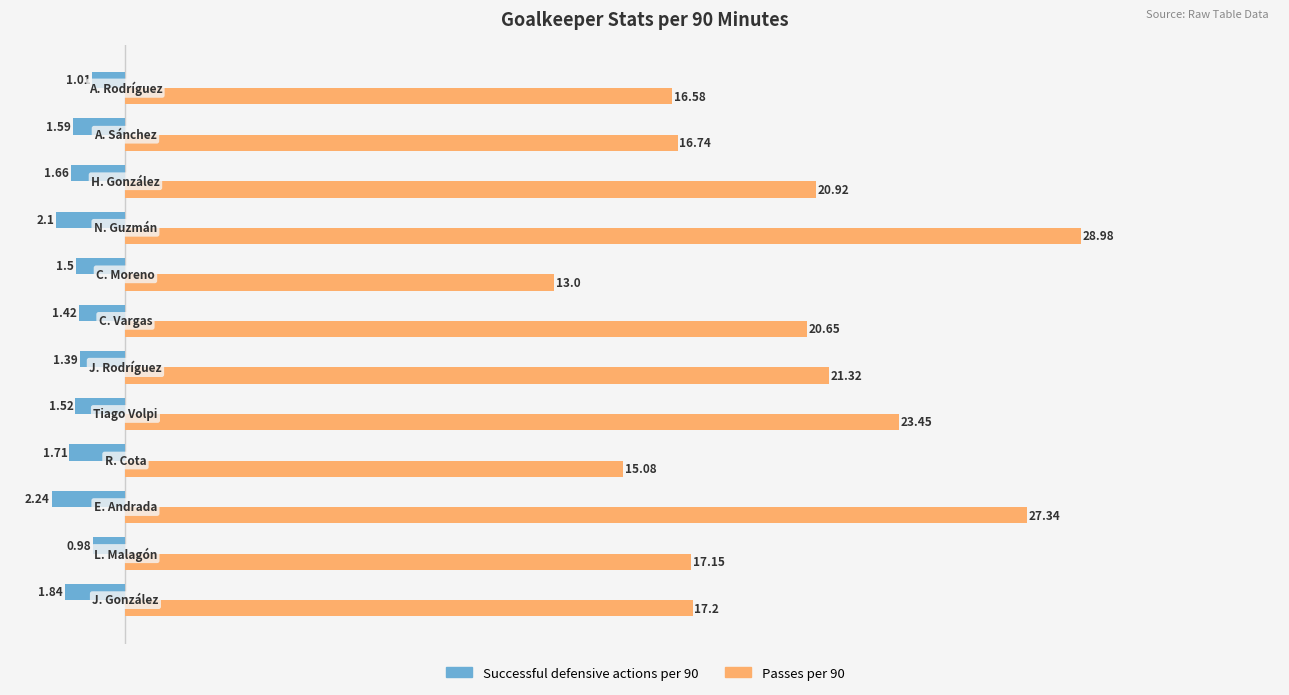

Which series has the largest total across all categories?

Passes per 90